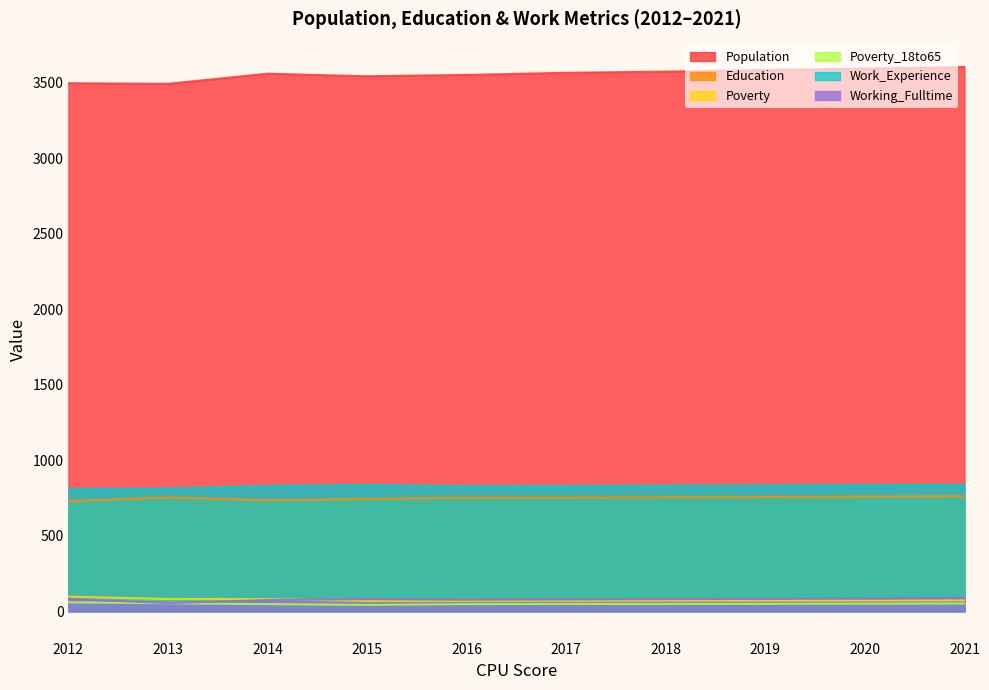

Reading left to right, list all the values displayed in this chart.

Population: 3497	3493	3560	3543	3552	3566	3574	3584	3594	3604
Education: 730	754	736	744	752	753	755	757	760	762
Poverty: 97	82	81	69	69	70	71	72	72	73
Poverty_18to65: 60	54	48	43	48	49	49	50	51	52
Work_Experience: 809	813	830	836	829	830	832	834	836	838
Working_Fulltime: 83	55	75	81	77	79	81	83	85	88